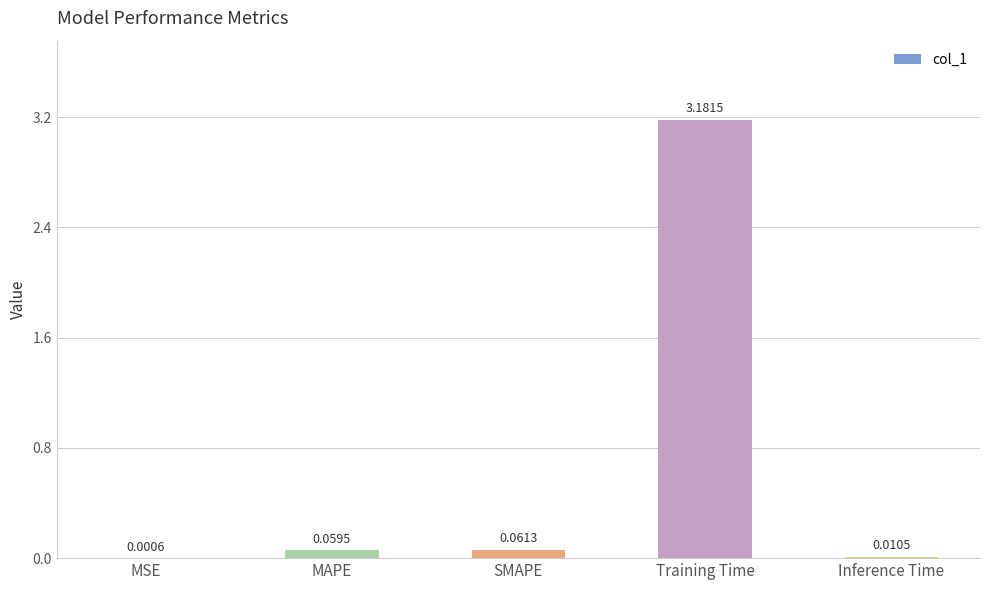

Where is the data nearest to the value 1?

SMAPE